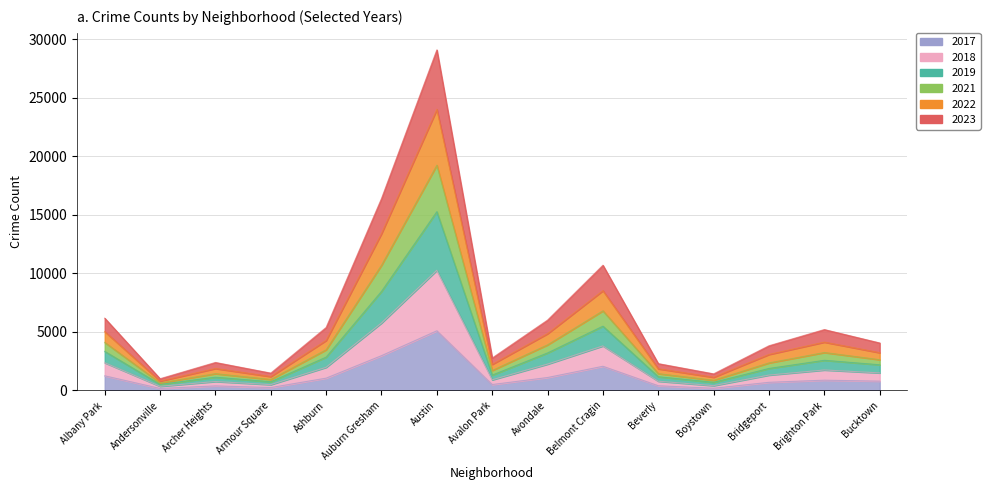

How many interior local peaks does the 2023 series have?

4